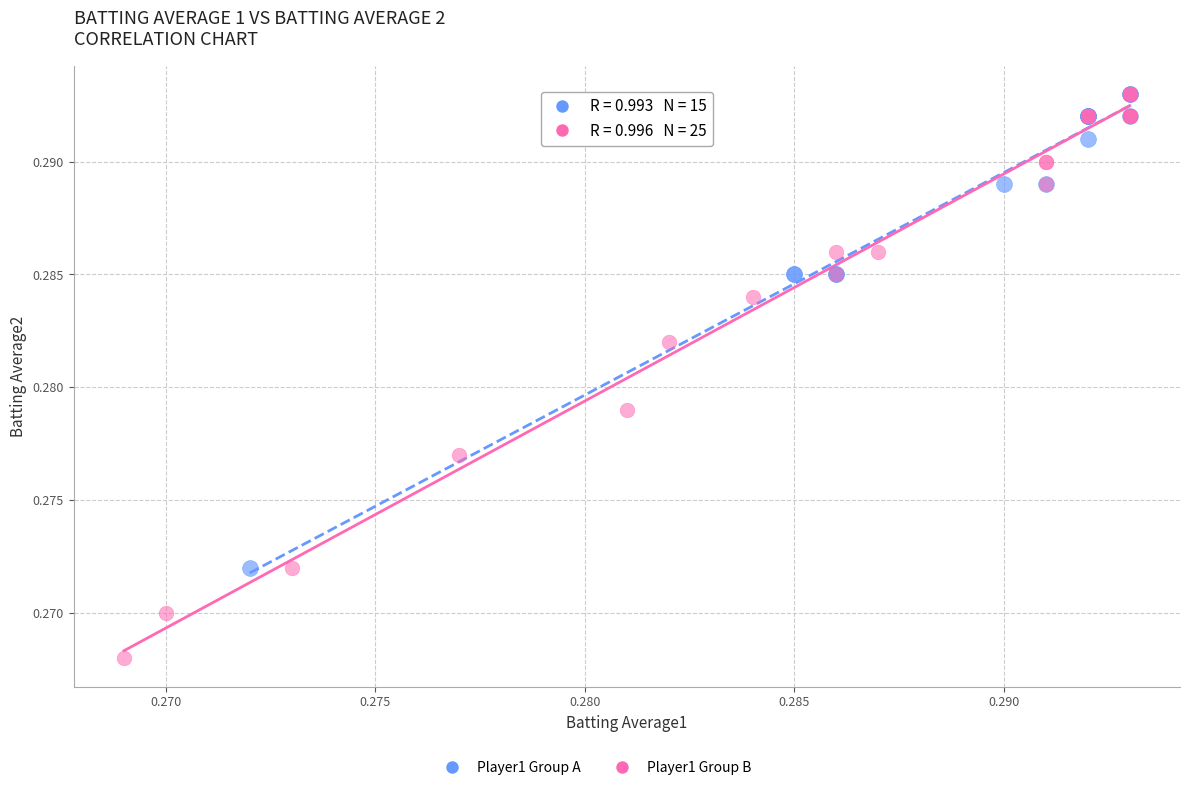

Which series has the largest Y range (max minus min)?

Player1 Group B